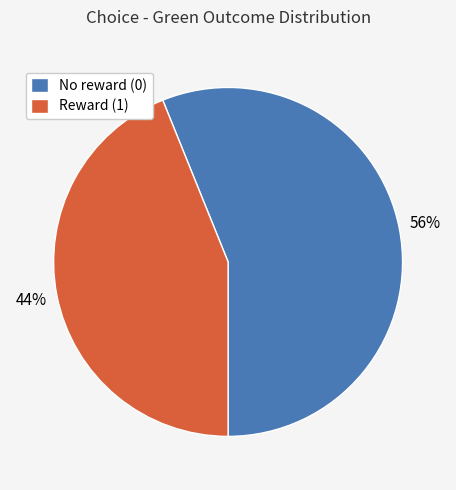

To the nearest percent, what is the combined percentage of Reward (1) and No reward (0)?

100%